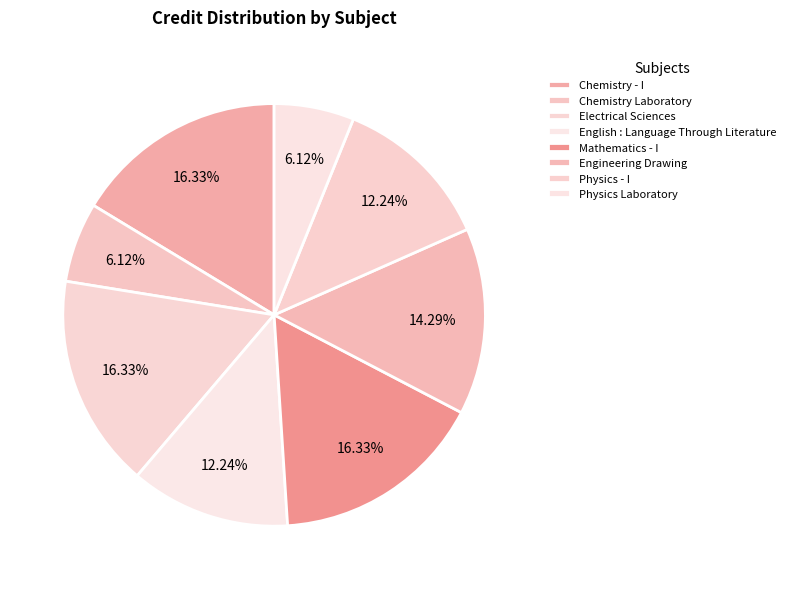

How much of the chart is everything except Electrical Sciences?

83.7%